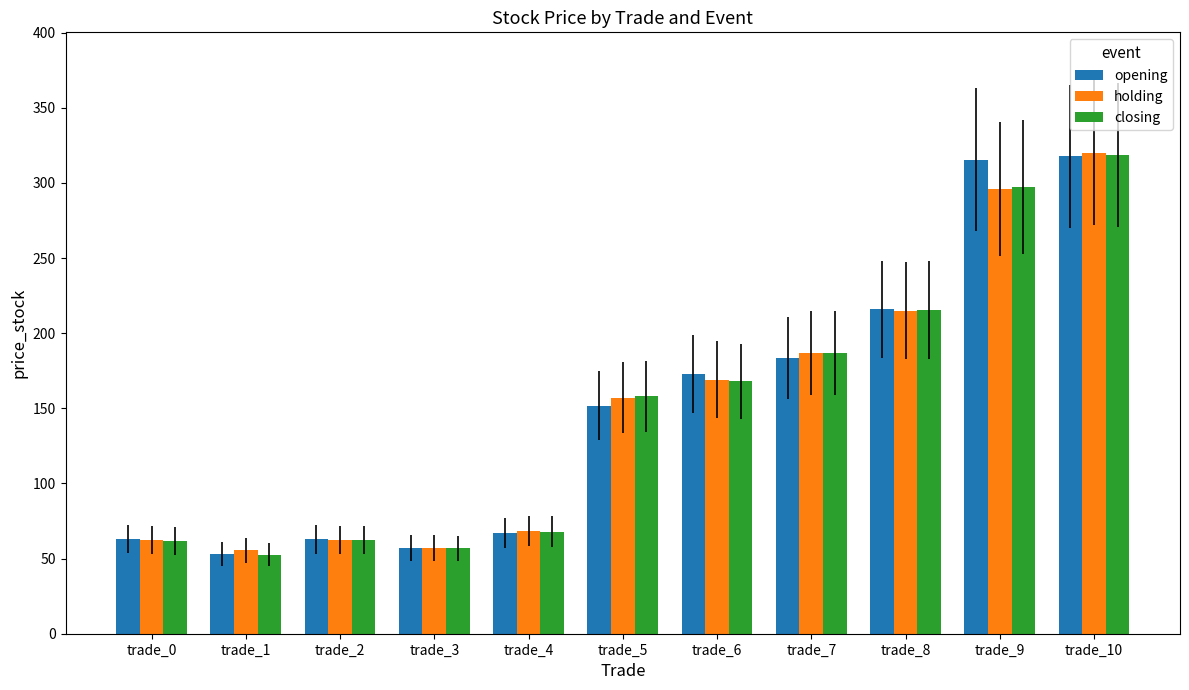

What is the value of the holding bar at the 3rd from the left?

62.4